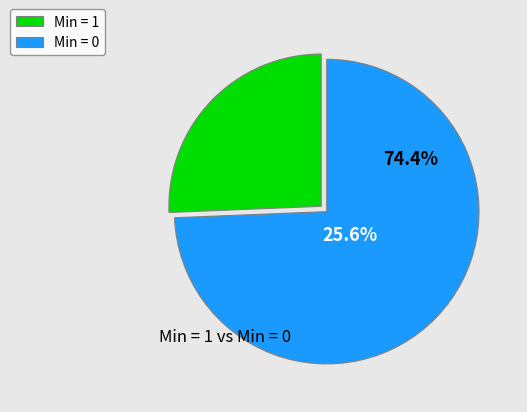

Does any single category account for the majority?

Yes